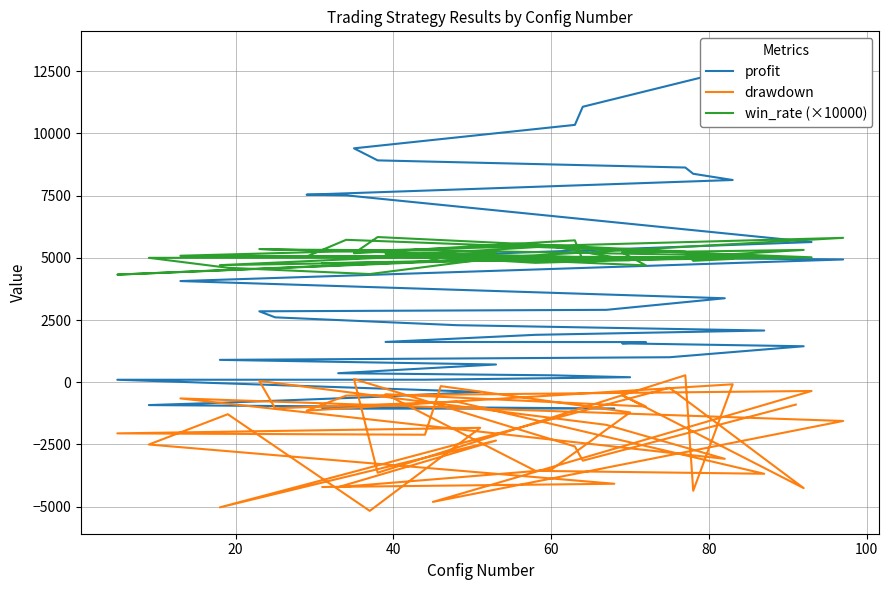

List the series in order of their overall mean, lowest first.

drawdown, profit, win_rate (×10000)